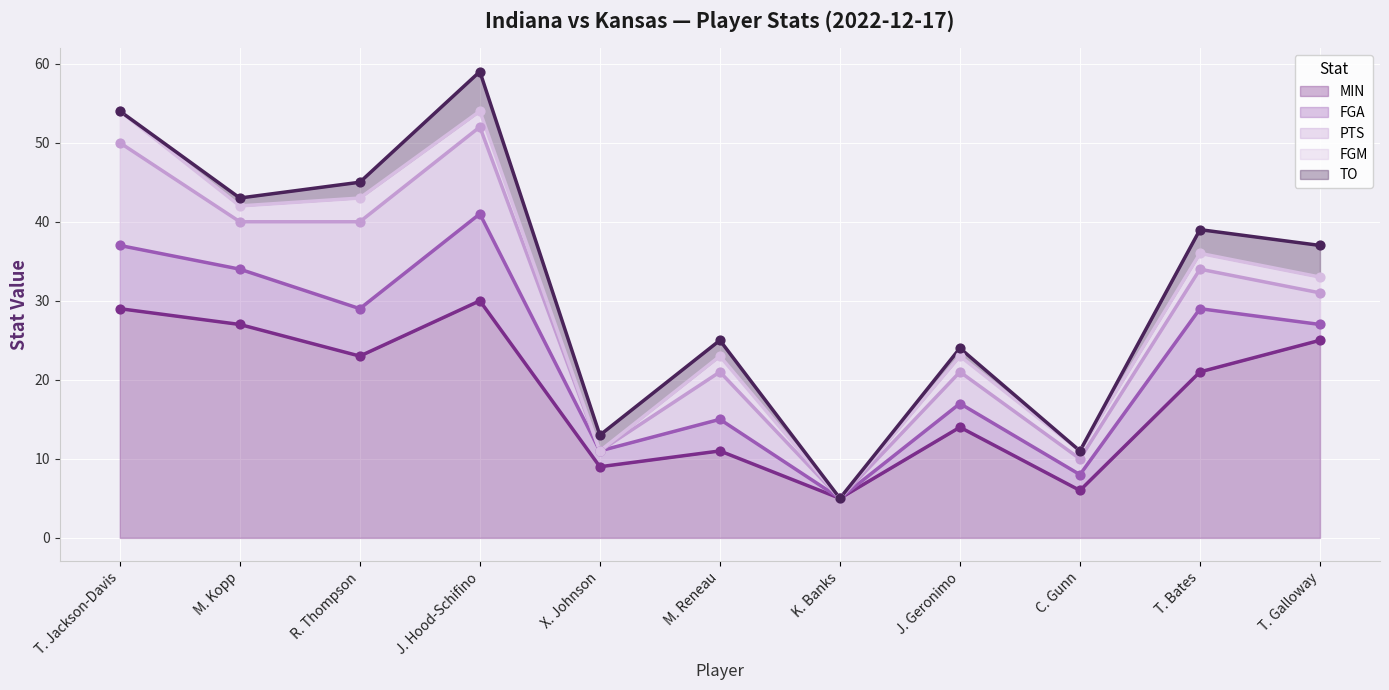

At which category is the sum across all series the highest?

J. Hood-Schifino